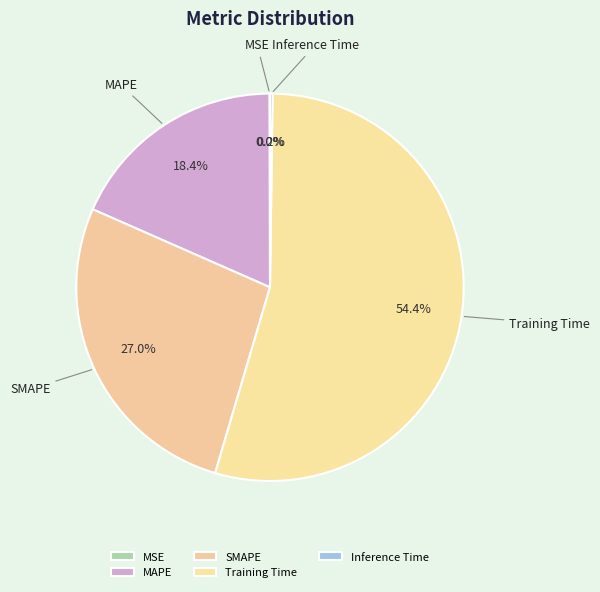

What percentage do SMAPE and MAPE together represent?

45.4%